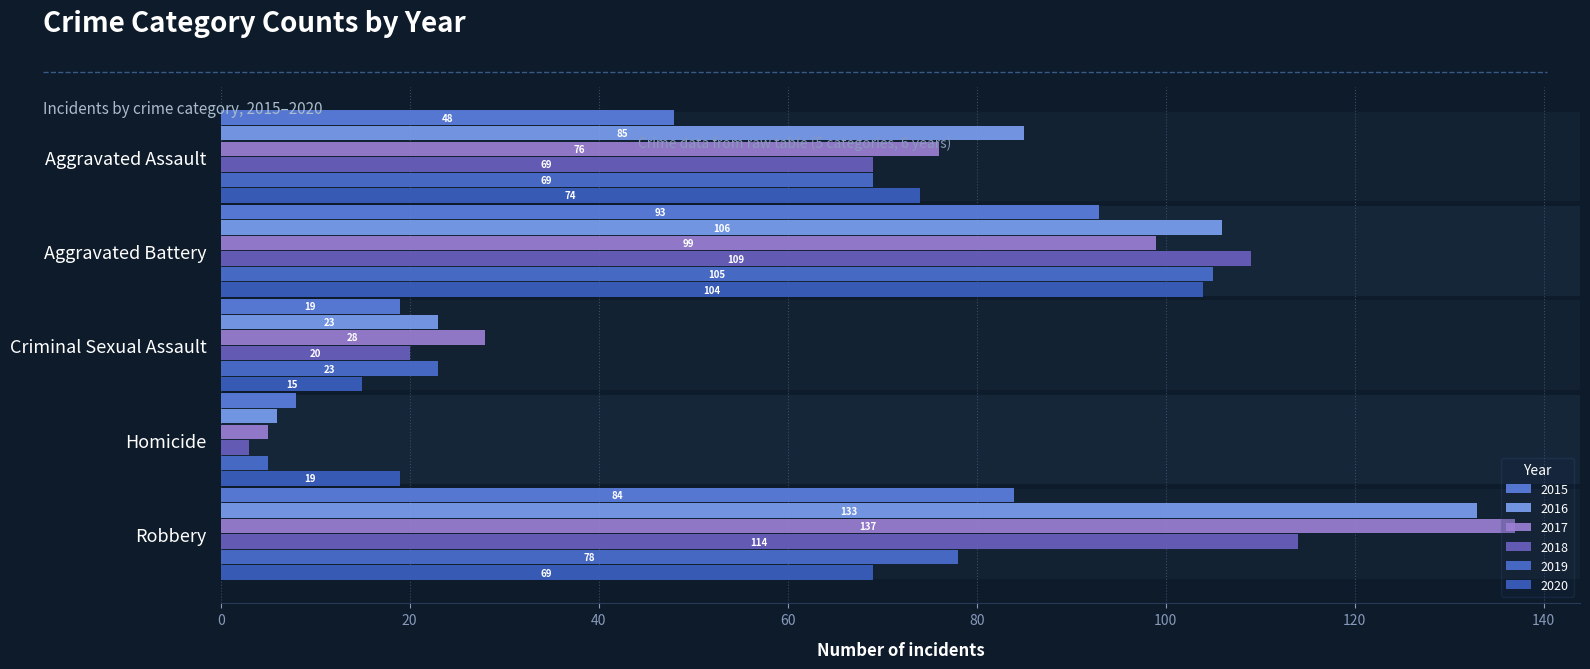

How many data points does each series have?

5